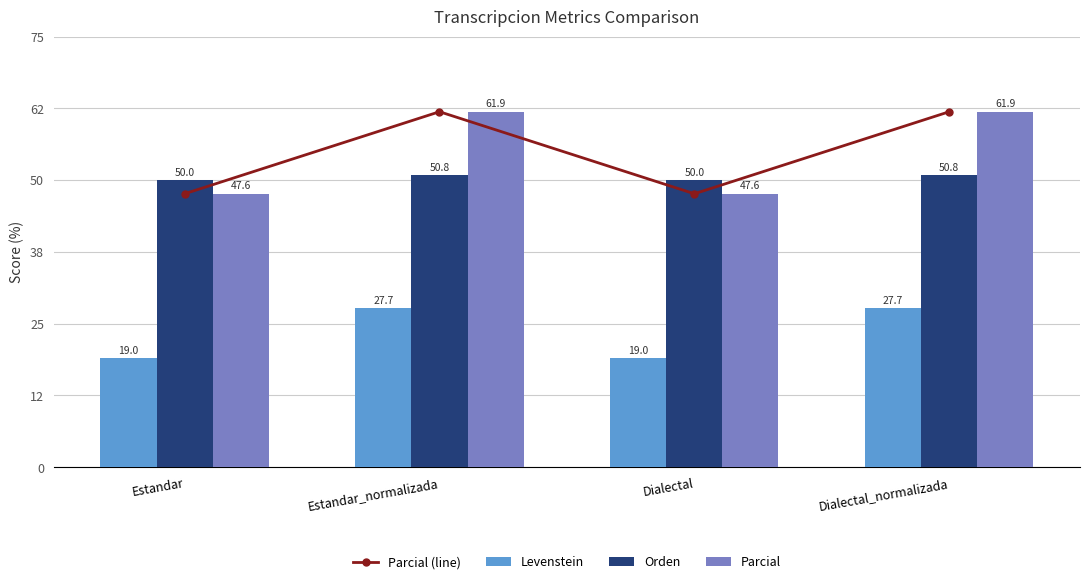

What is the average value of the Parcial (line) series?

54.8